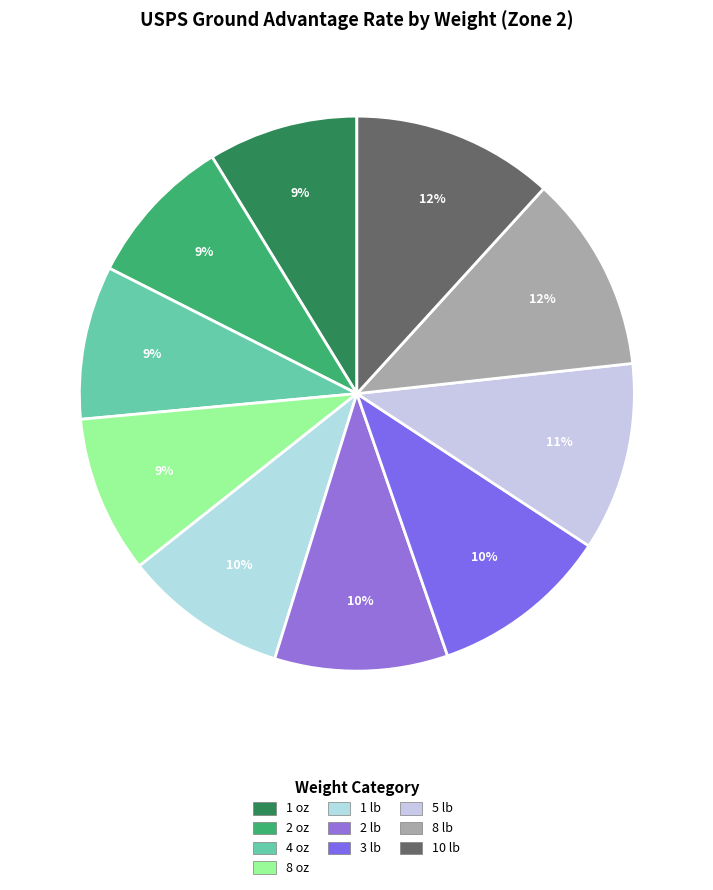

Does any single category account for the majority?

No